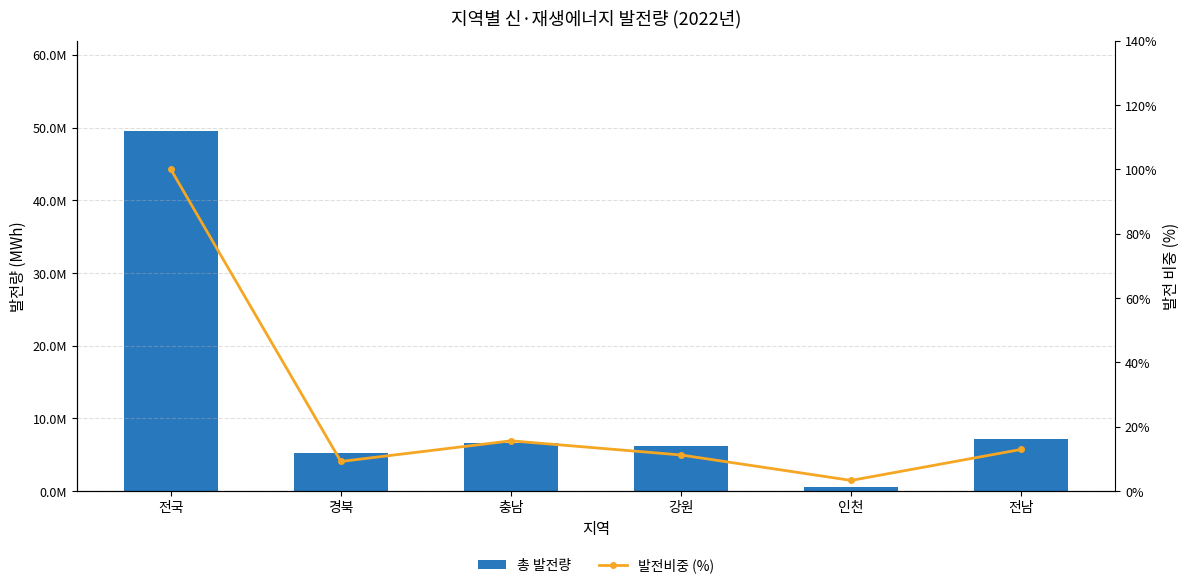

Rank the series by their maximum value, from lowest to highest.

발전비중 (%), 총 발전량